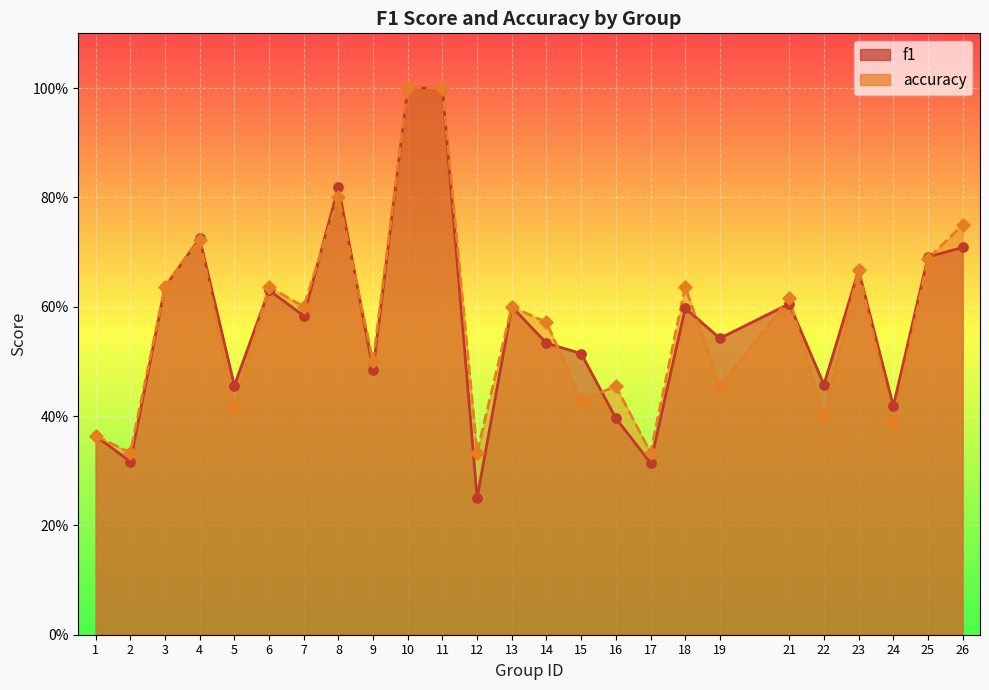

Is the value of accuracy at 13 greater than the value of f1 at 2?

Yes